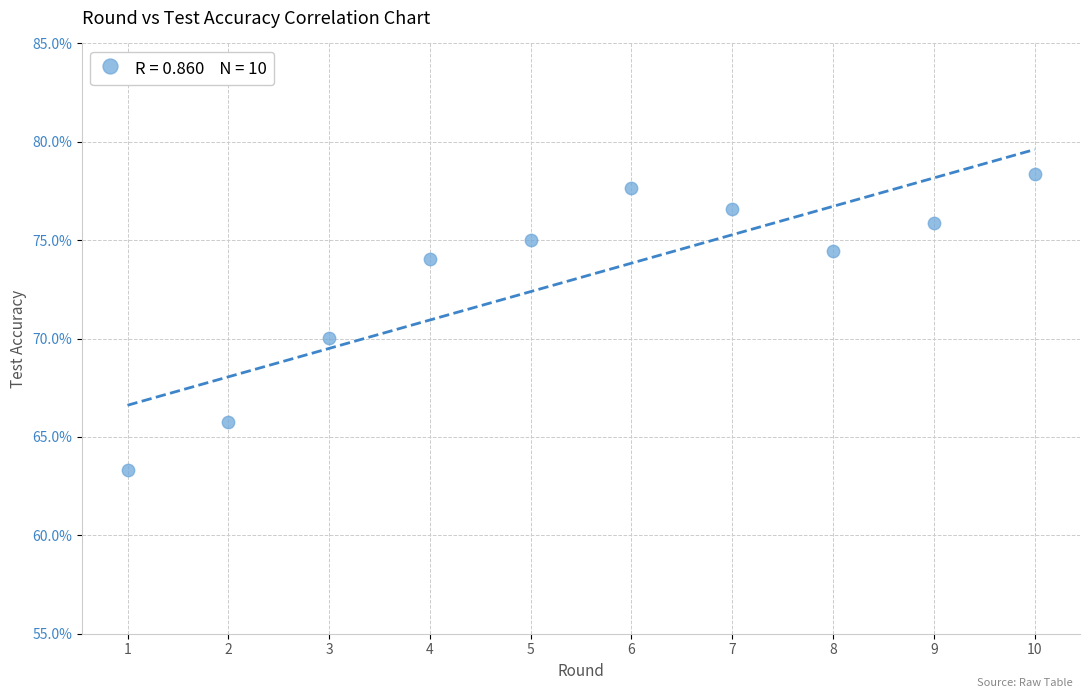

What is the average Y value?

73.1